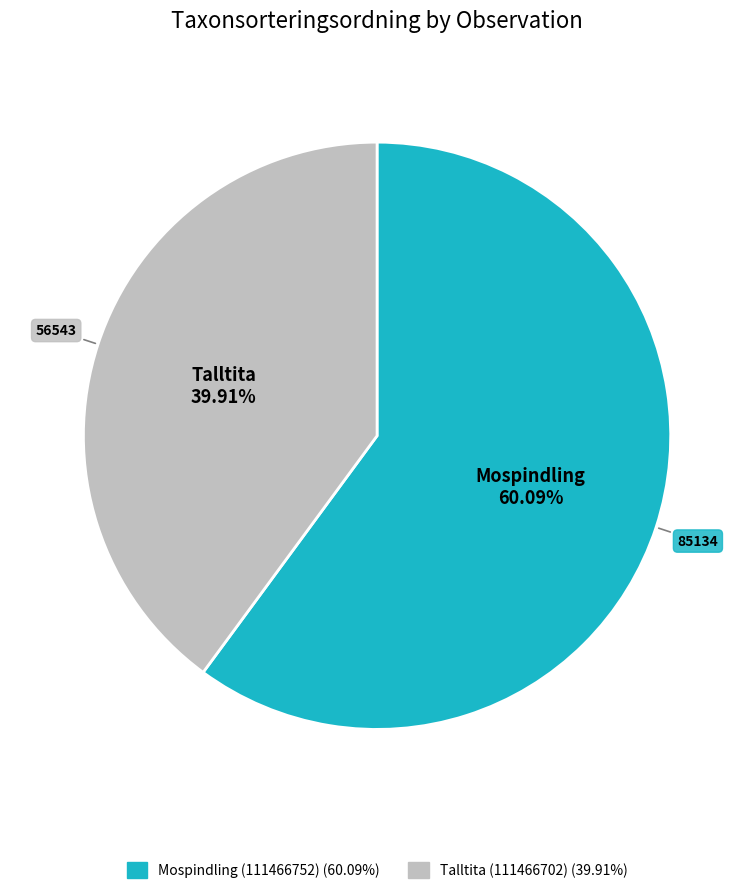

Rank the categories by value from lowest to highest.

Talltita (111466702), Mospindling (111466752)